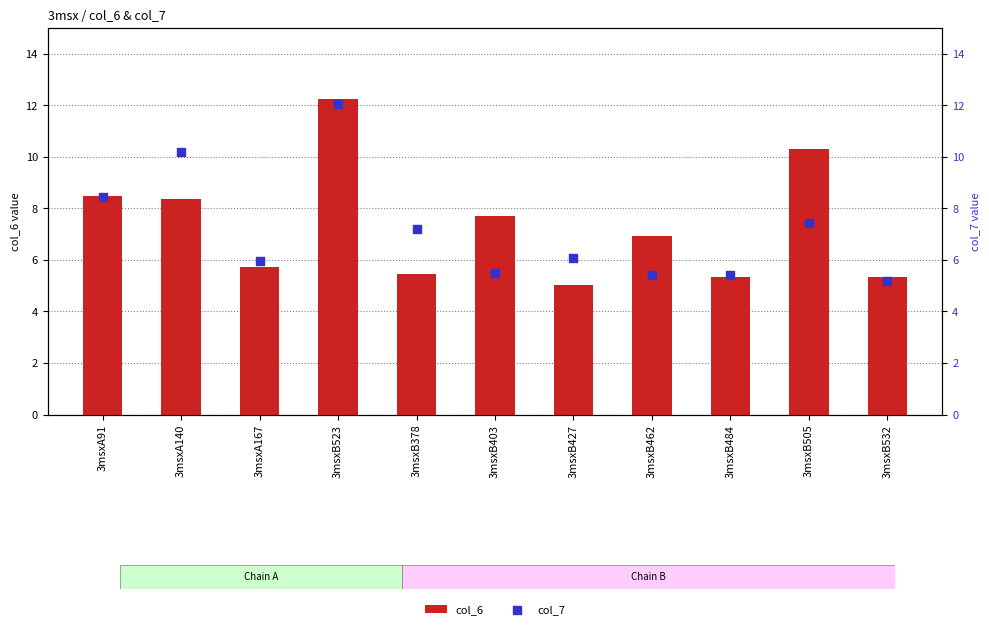

What is the total value across all series at 3msxB427?

11.1